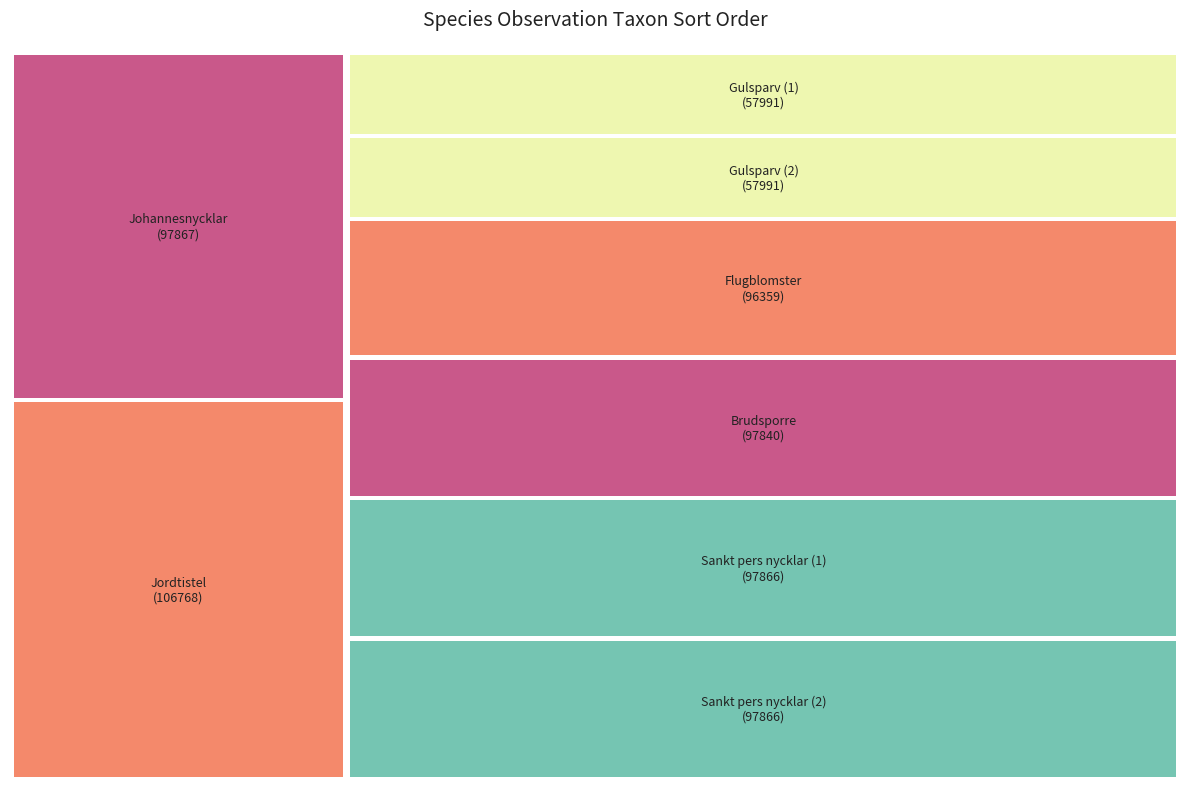

Does Gulsparv (1) represent more than half of the total?

No